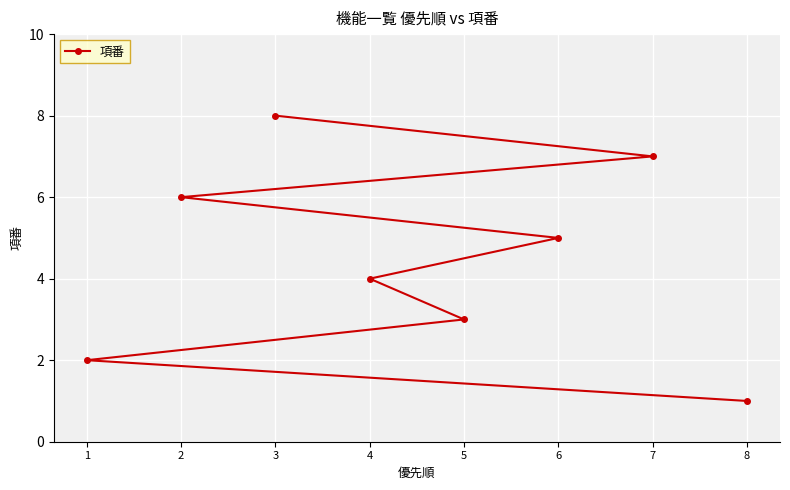

True or false: the data shows 5 at 6.

True